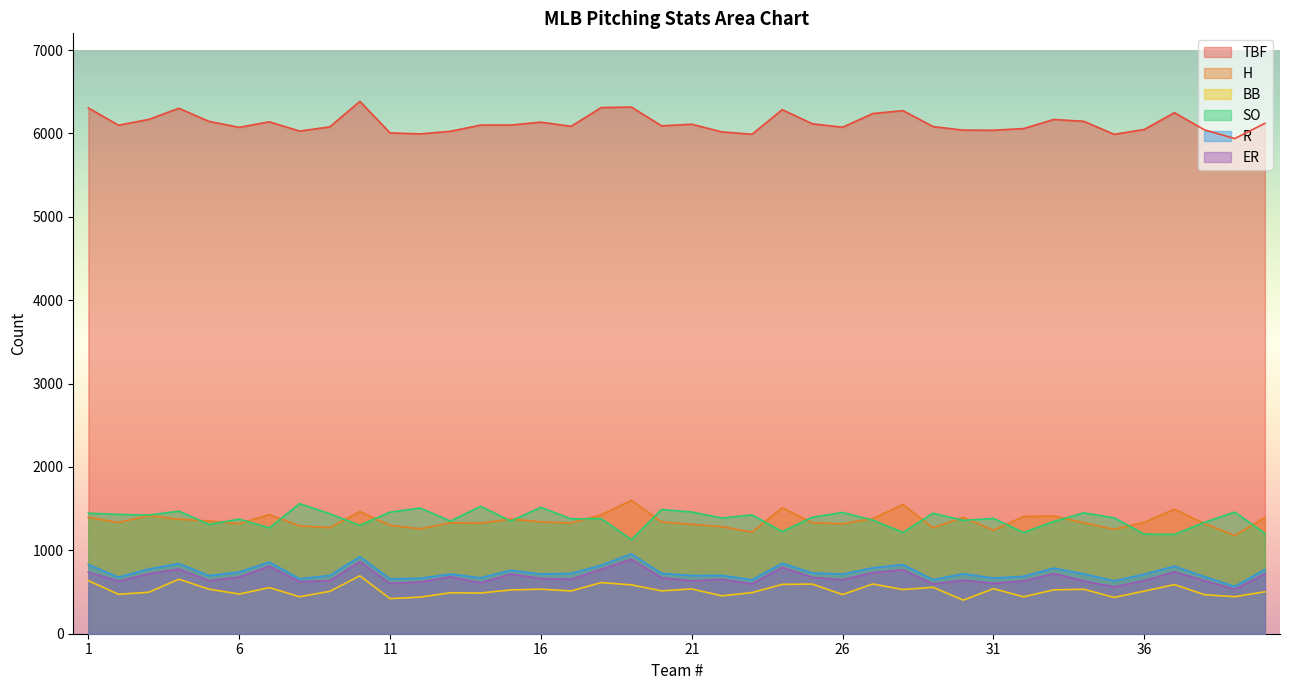

At which label does BB first exceed 514?

1